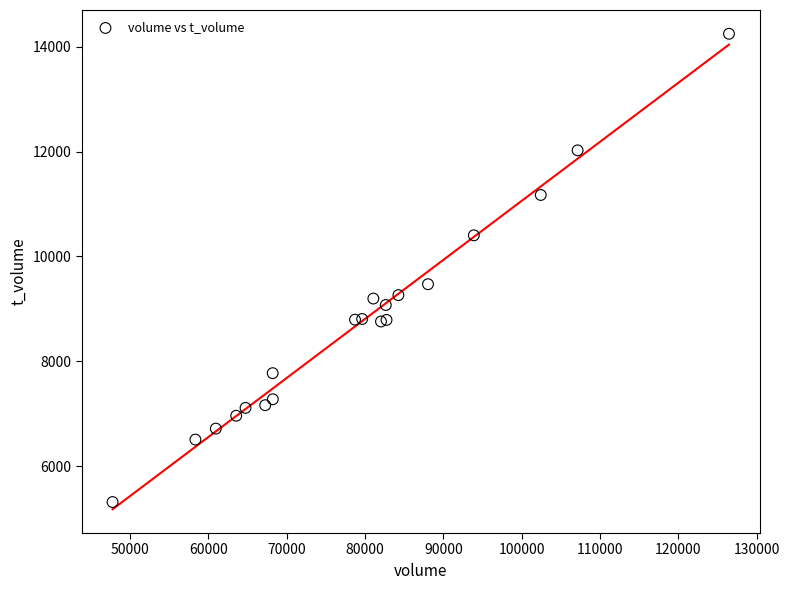

What Y value in the scatter plot is closest to 9782?

9471